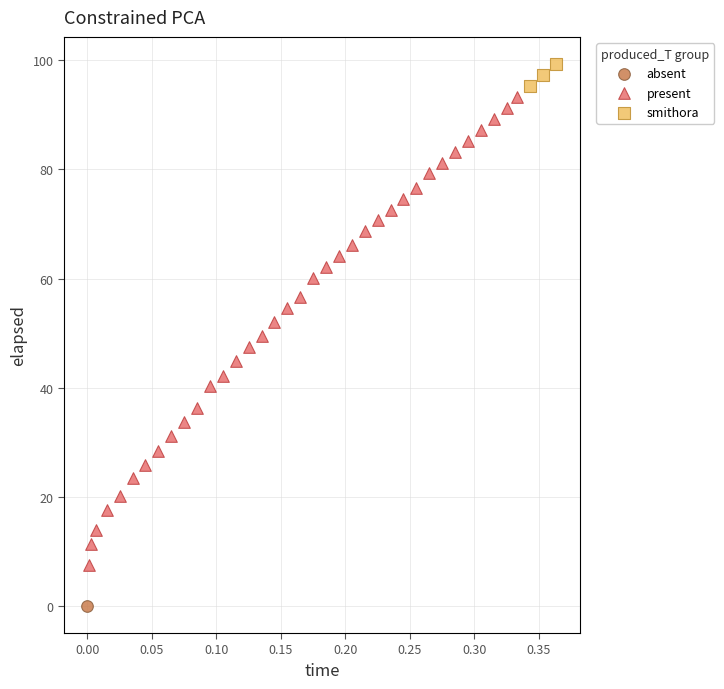

What are all the series names shown in the legend?

absent, present, smithora